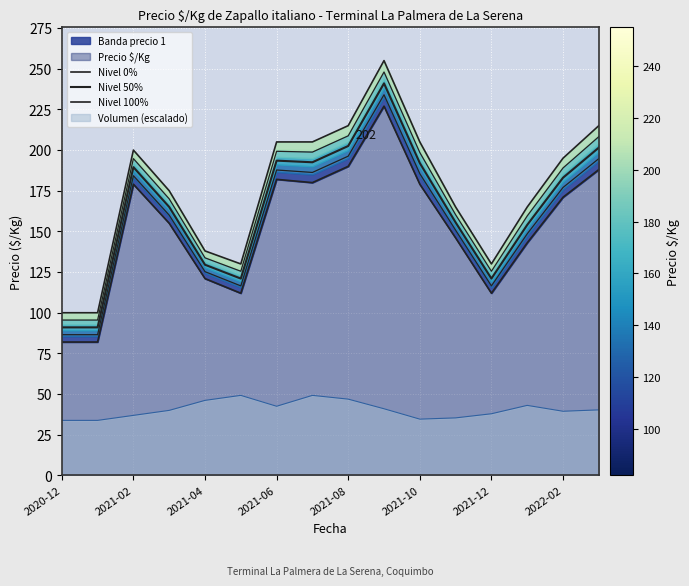

What is the sum of all Nivel 0% values?

2449.0